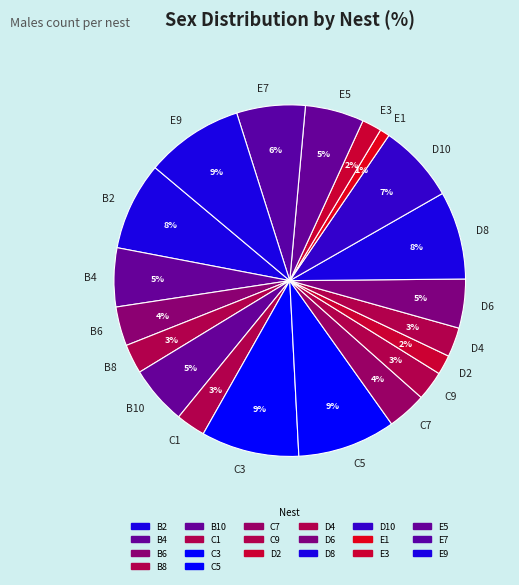

Is there any slice that represents more than half of the pie?

No